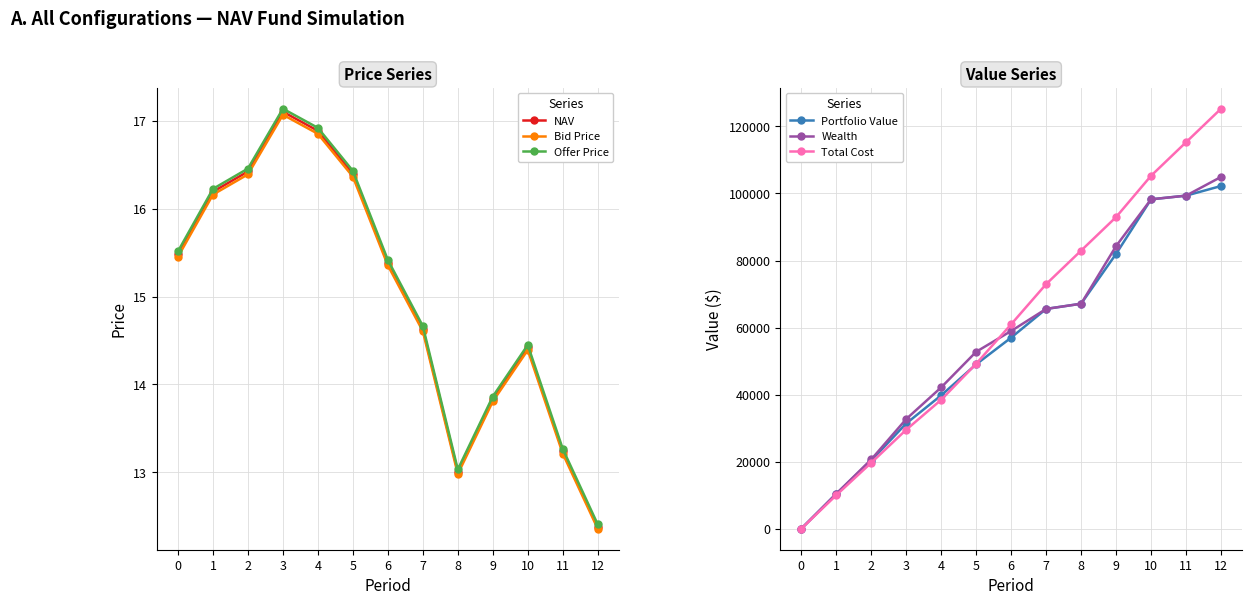

After their last crossing, which series has the higher values: Total Cost or Offer Price?

Total Cost